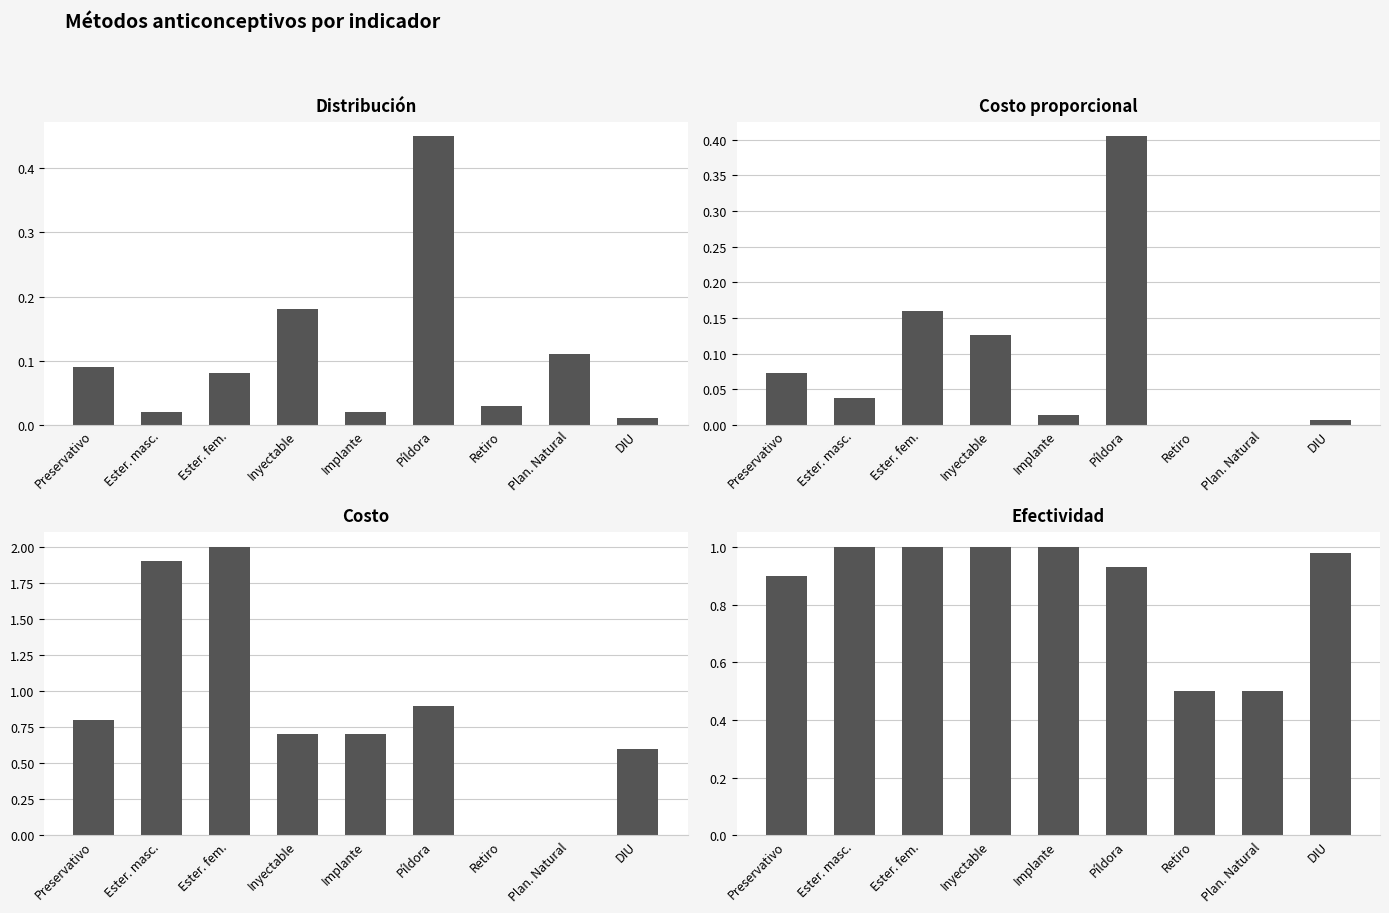

The value of Distribución at Preservativo is 0.1. True or false?

True